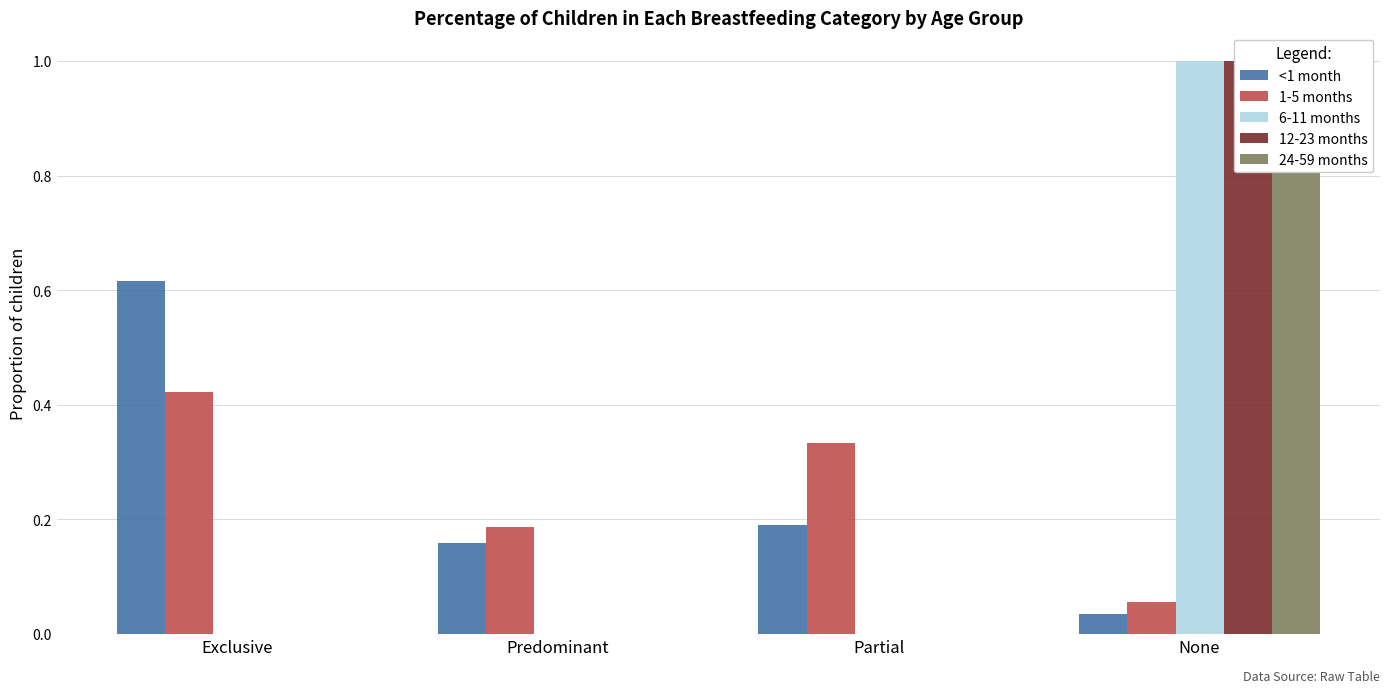

The value of 12-23 months at None is 1.0. True or false?

True